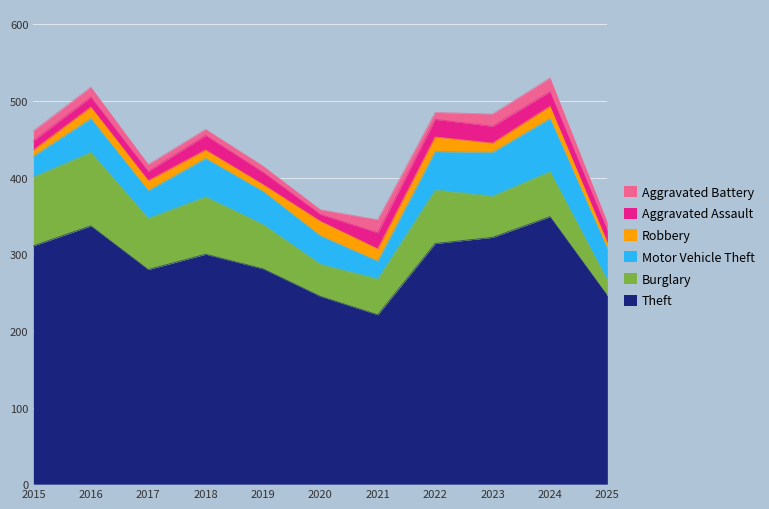

Which category has the highest value across all series?

2024